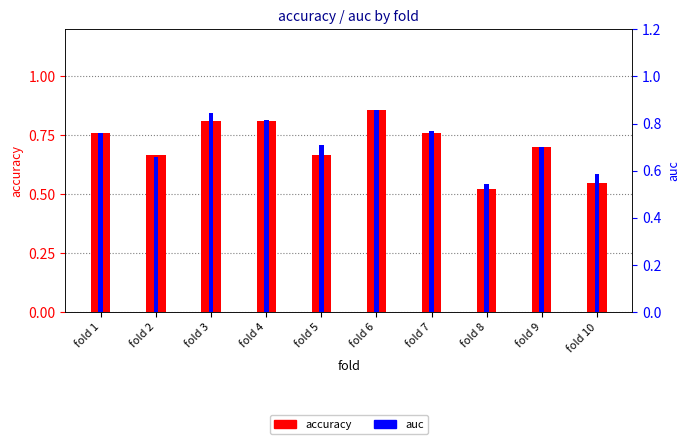

At which label is auc closest to 0?

fold 8